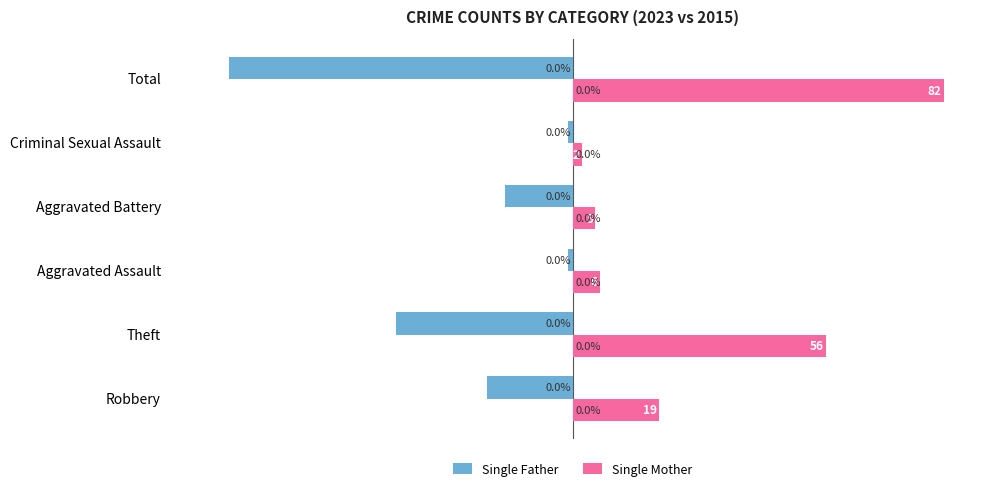

What is the value of the Single Mother bar at the 4th from the left?

5